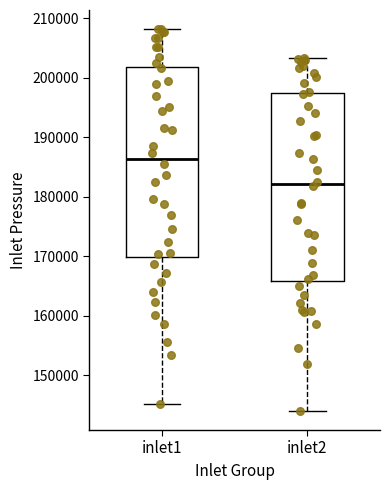

Reading left to right, read every box against the y-axis: the position of its median line, the range the box covers, and the ends of its whiskers. The values are not printed on the chart, so give them approximately, as read against the axis.

inlet1: median 186000, box 170000 to 202000, whiskers 145000 to 208000
inlet2: median 182000, box 166000 to 197000, whiskers 144000 to 203000